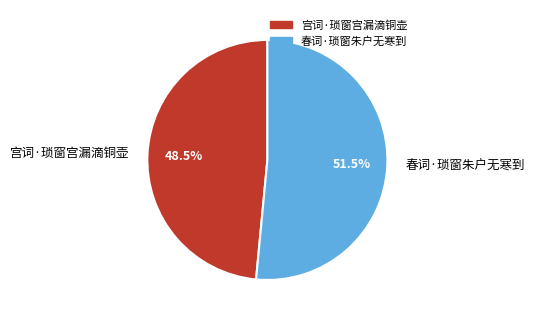

What is the smallest slice in the pie chart?

宫词·琐窗宫漏滴铜壶